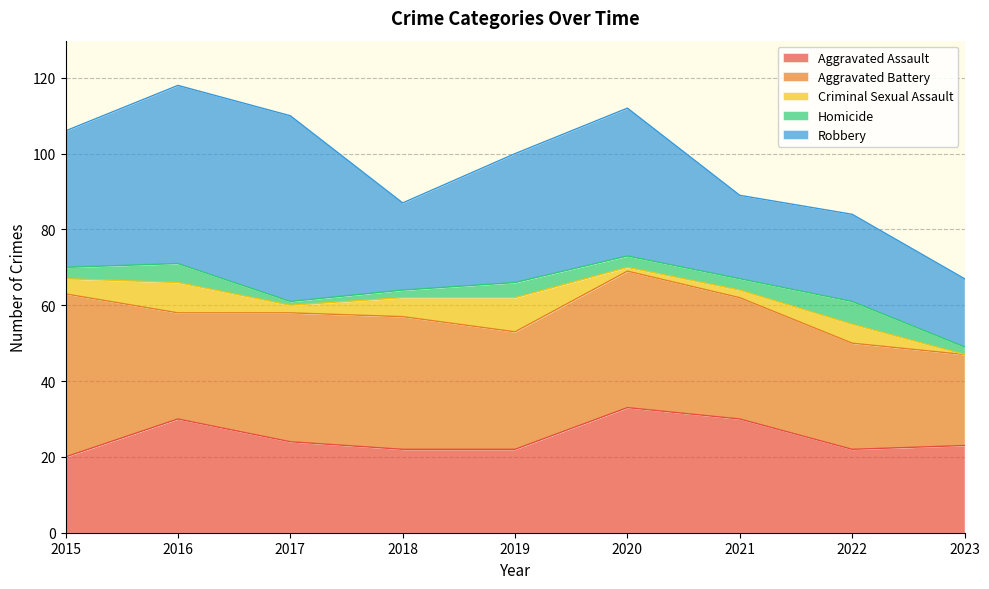

How many times do Aggravated Battery and Aggravated Assault cross each other?

2